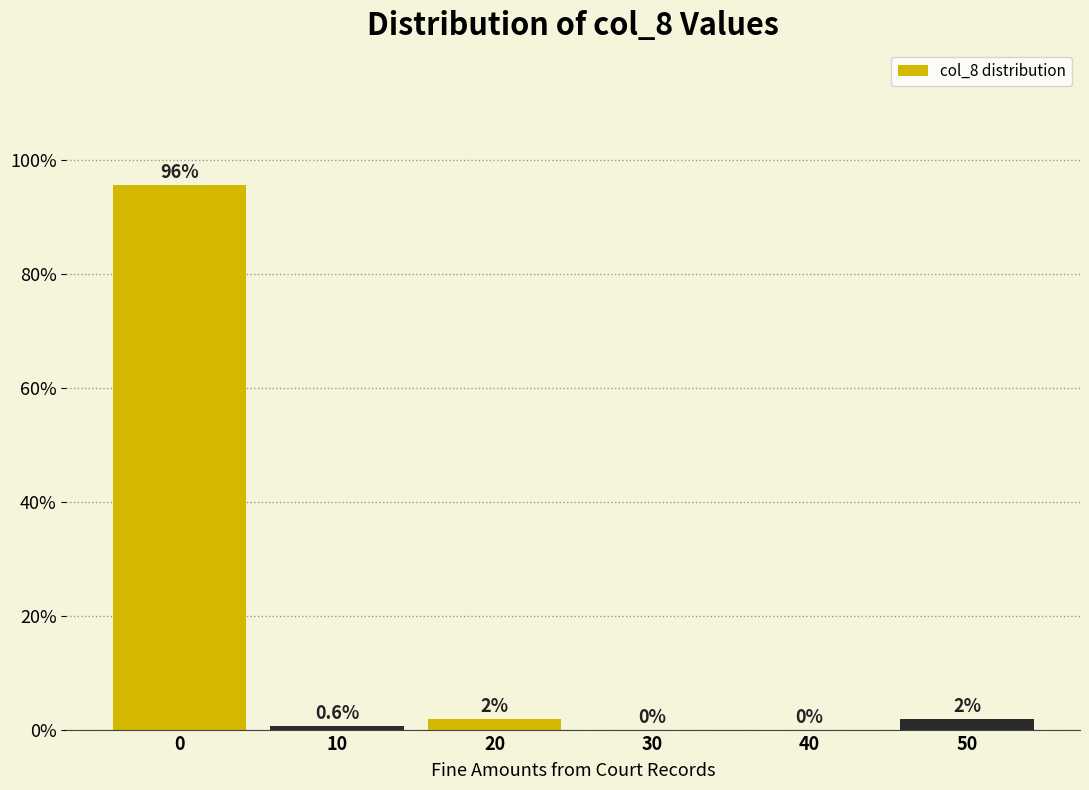

The value at 10 is 0.6. True or false?

True